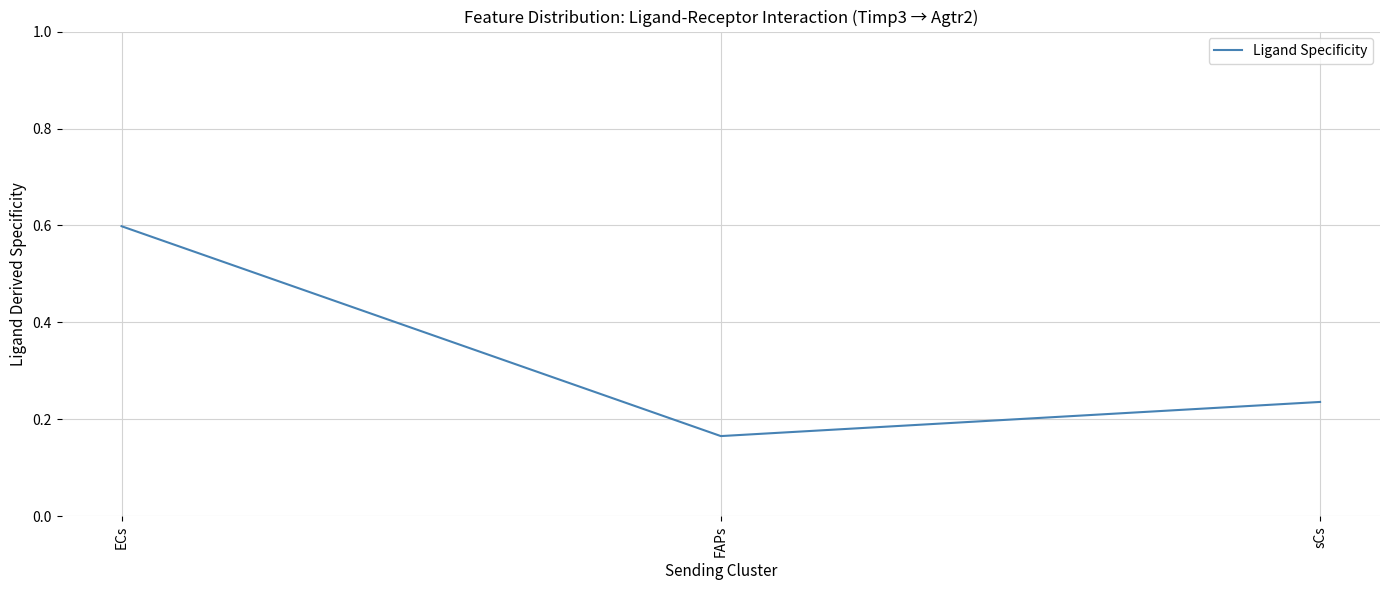

Is it true that the value at ECs is 0.3?

False